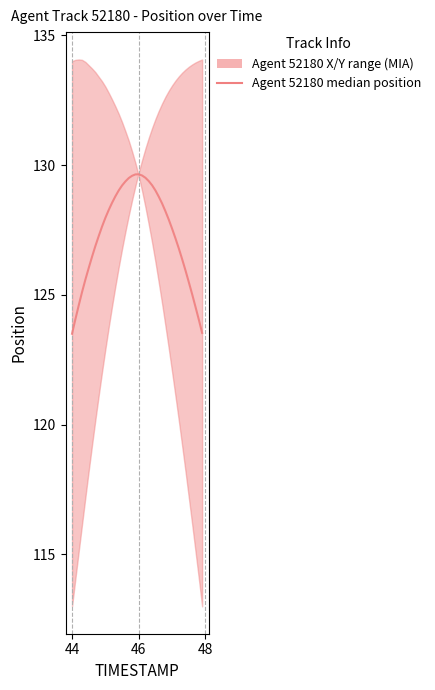

What is the difference between the maximum and minimum values?

6.1